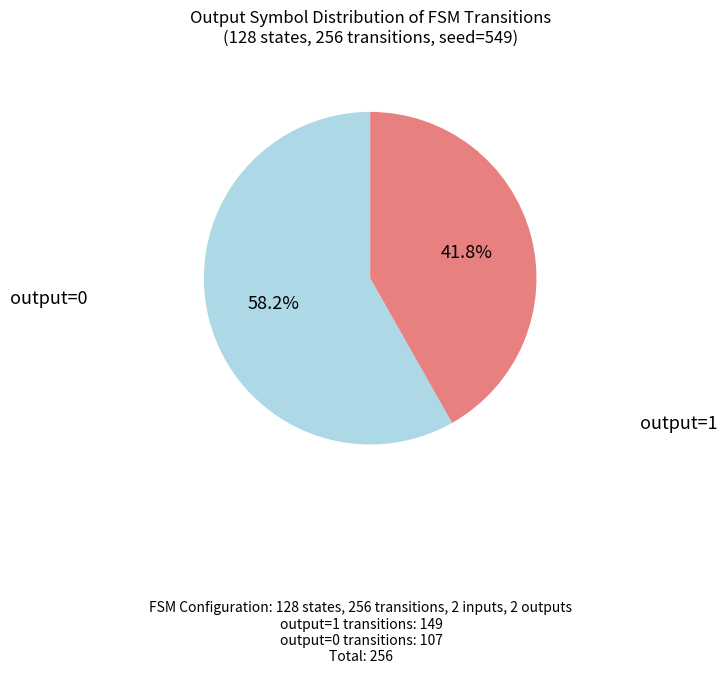

Is it true that output=0 is 1% of the pie?

False